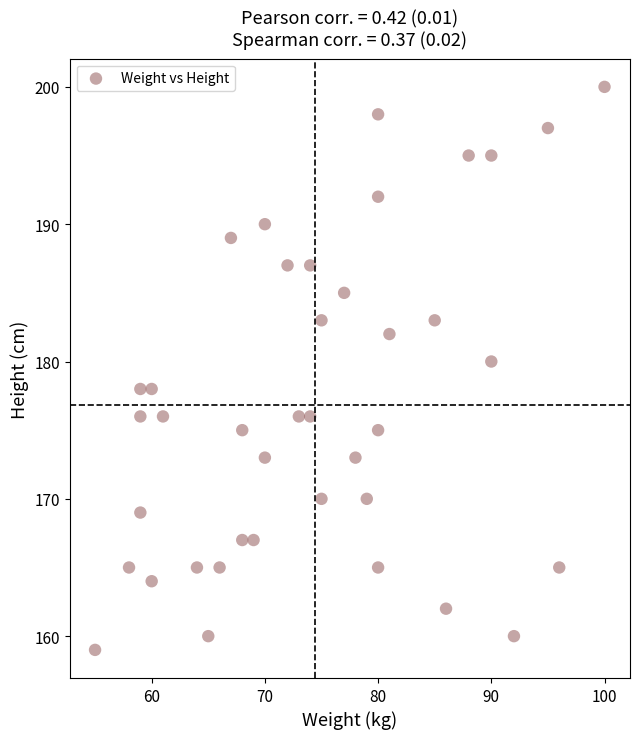

What is the range of X values (max minus min)?

45